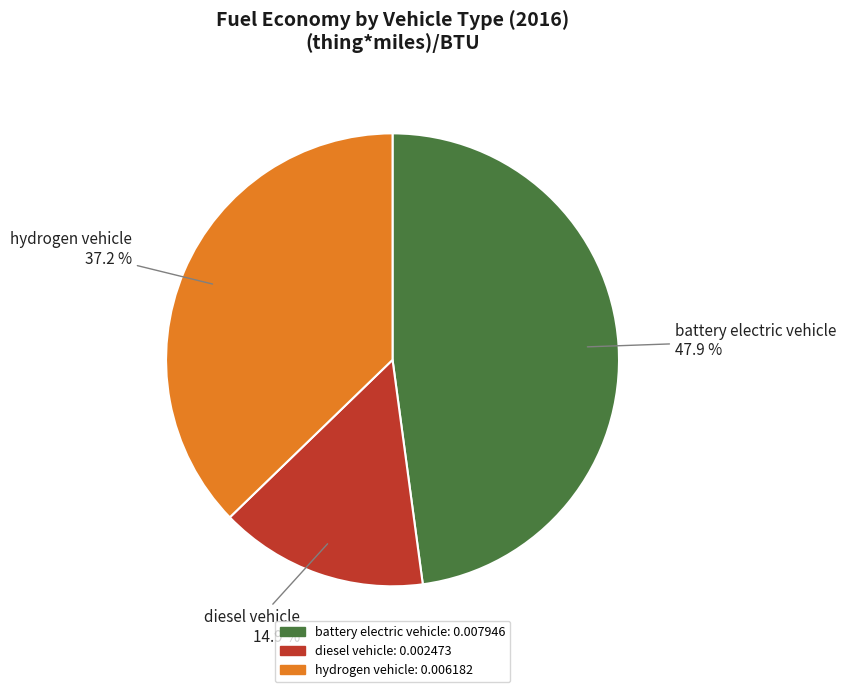

Is there a majority slice in this chart?

No